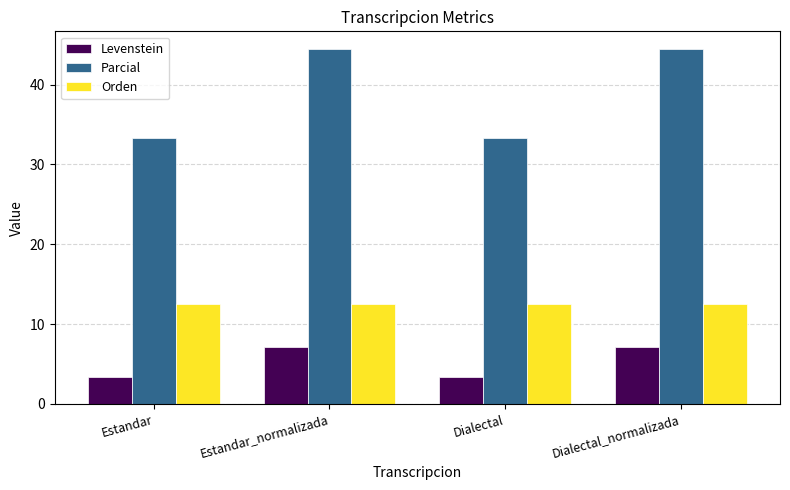

What is the sum of all Parcial values?

155.6